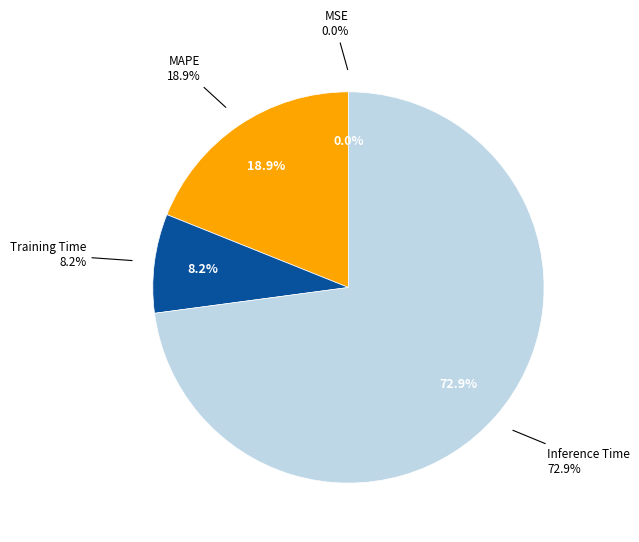

Combined, do Training Time and MAPE account for over 50%?

No